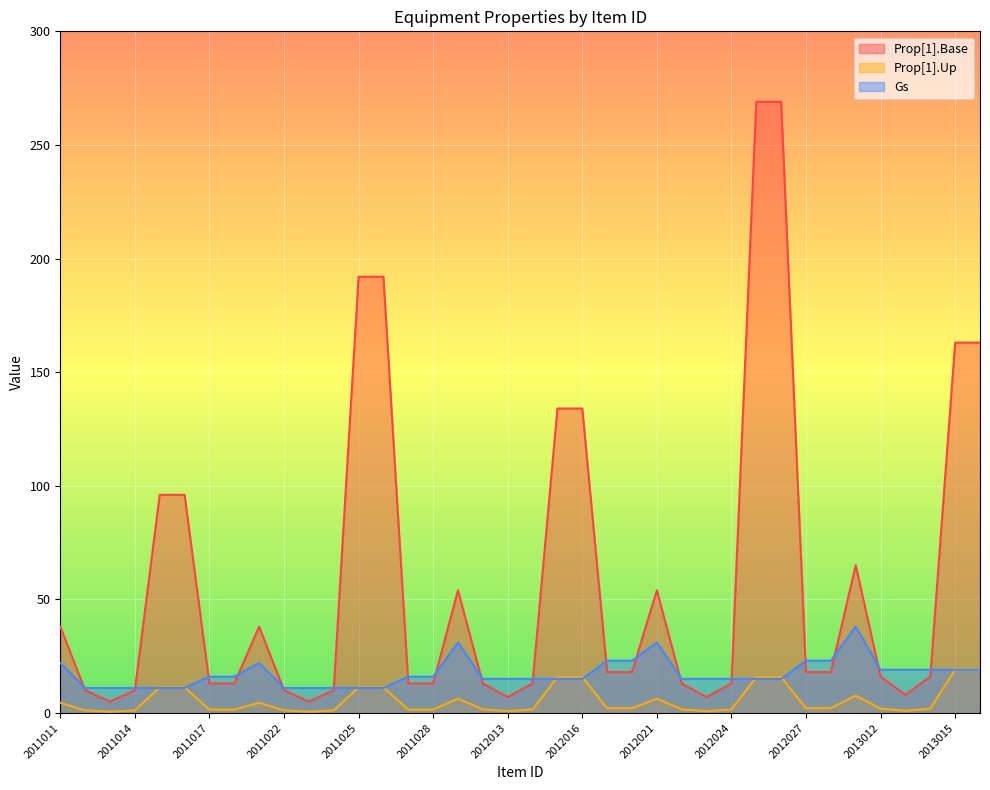

Reading right to left, list all the values displayed in this chart.

Prop[1].Base: 2013016=163.0	2013015=163.0	2013014=16.0	2013013=8.0	2013012=16.0	2013011=65.0	2012028=18.0	2012027=18.0	2012026=269.0	2012025=269.0	2012024=13.0	2012023=7.0	2012022=13.0	2012021=54.0	2012018=18.0	2012017=18.0	2012016=134.0	2012015=134.0	2012014=13.0	2012013=7.0	2012012=13.0	2012011=54.0	2011028=13.0	2011027=13.0	2011026=192.0	2011025=192.0	2011024=10.0	2011023=5.0	2011022=10.0	2011021=38.0	2011018=13.0	2011017=13.0	2011016=96.0	2011015=96.0	2011014=10.0	2011013=5.0	2011012=10.0	2011011=38.0
Prop[1].Up: 2013016=19.1	2013015=19.1	2013014=1.9	2013013=1.0	2013012=1.9	2013011=7.7	2012028=2.1	2012027=2.1	2012026=15.8	2012025=15.8	2012024=1.6	2012023=0.8	2012022=1.6	2012021=6.3	2012018=2.1	2012017=2.1	2012016=15.8	2012015=15.8	2012014=1.6	2012013=0.8	2012012=1.6	2012011=6.3	2011028=1.5	2011027=1.5	2011026=11.2	2011025=11.2	2011024=1.1	2011023=0.6	2011022=1.1	2011021=4.5	2011018=1.5	2011017=1.5	2011016=11.2	2011015=11.2	2011014=1.1	2011013=0.6	2011012=1.1	2011011=4.5
Gs: 2013016=19.0	2013015=19.0	2013014=19.0	2013013=19.0	2013012=19.0	2013011=38.0	2012028=23.0	2012027=23.0	2012026=15.0	2012025=15.0	2012024=15.0	2012023=15.0	2012022=15.0	2012021=31.0	2012018=23.0	2012017=23.0	2012016=15.0	2012015=15.0	2012014=15.0	2012013=15.0	2012012=15.0	2012011=31.0	2011028=16.0	2011027=16.0	2011026=11.0	2011025=11.0	2011024=11.0	2011023=11.0	2011022=11.0	2011021=22.0	2011018=16.0	2011017=16.0	2011016=11.0	2011015=11.0	2011014=11.0	2011013=11.0	2011012=11.0	2011011=22.0